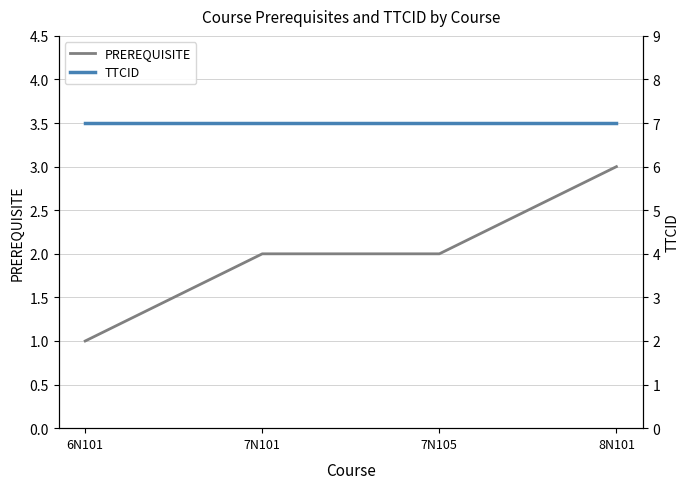

What is the sum of the TTCID values at 7N105 and 7N101?

14